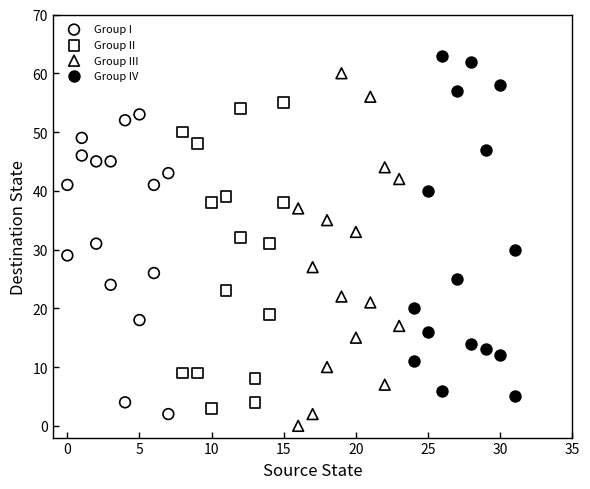

Which series reaches the minimum Y coordinate?

Group III